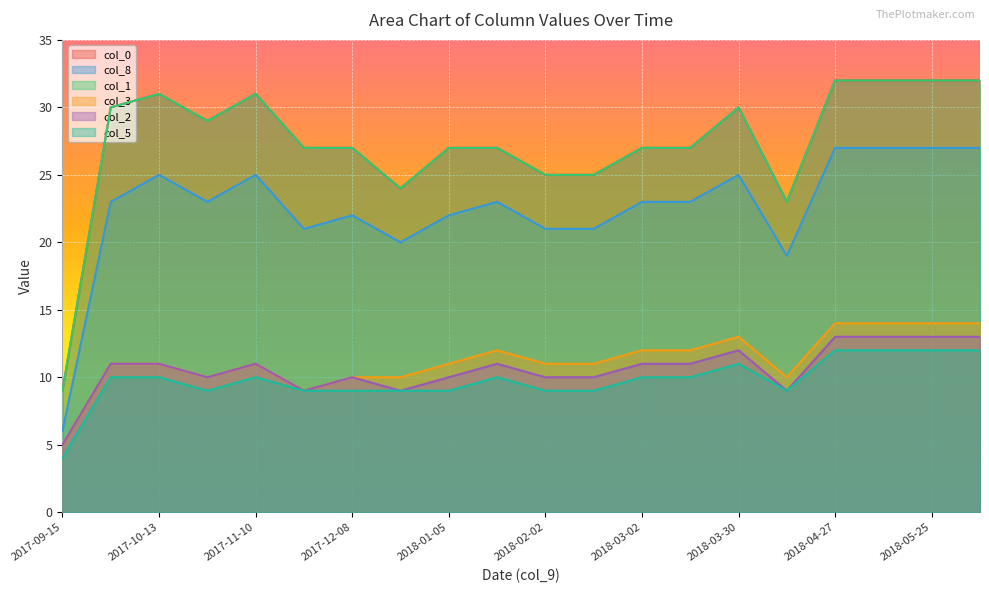

In col_0, how many points are lower than both neighbors (excluding endpoints)?

3